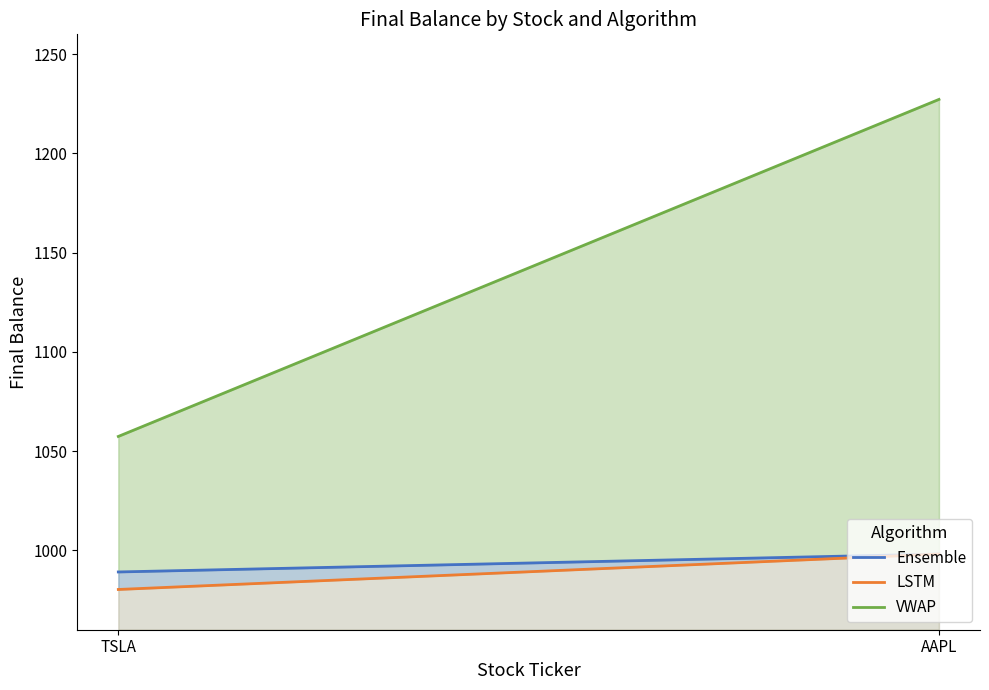

What value does the VWAP series have at AAPL?

1227.2